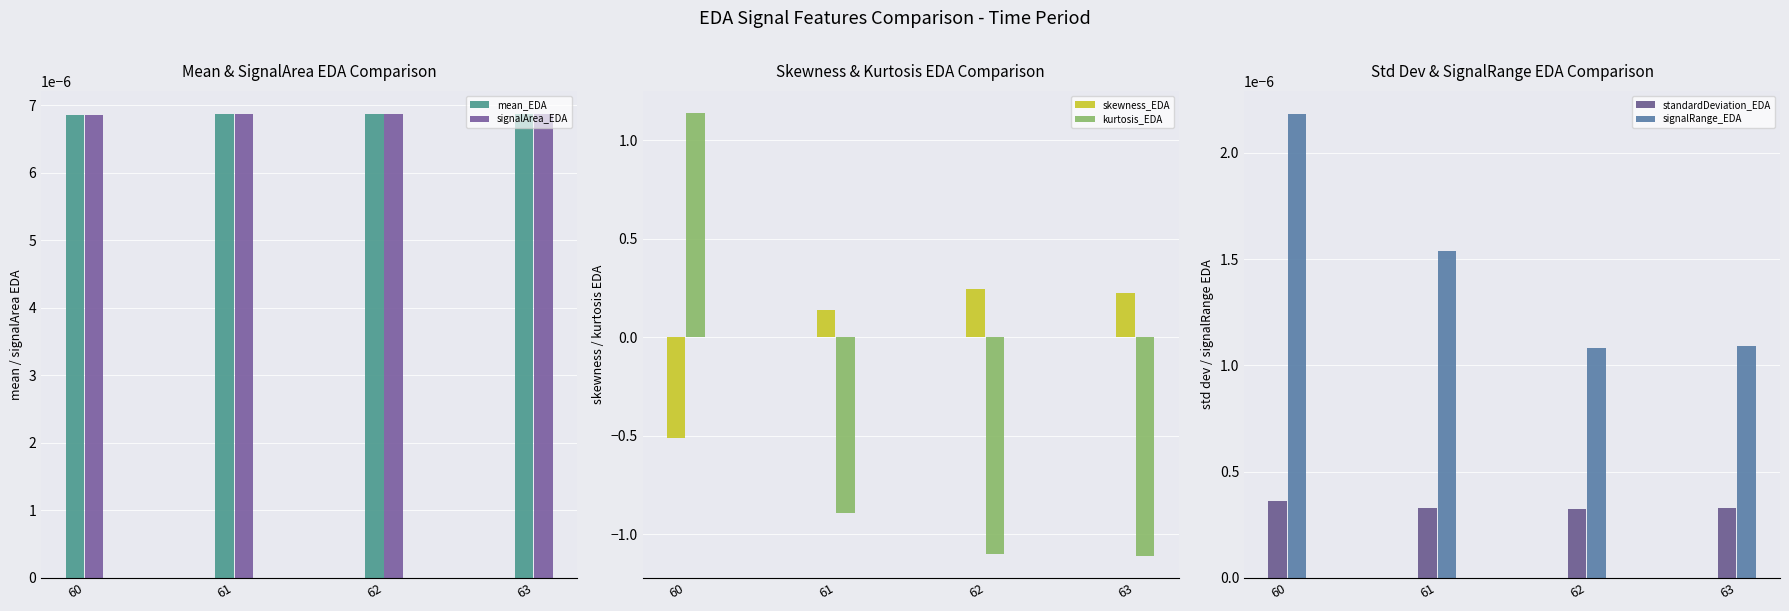

Count the signalRange_EDA values in the range 0 to 1.

4